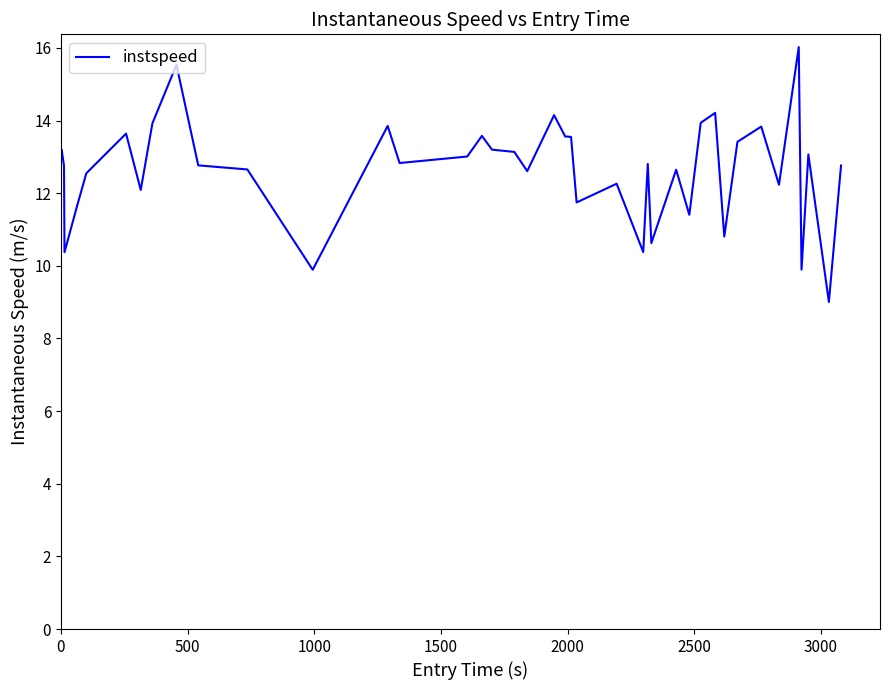

Is this an area chart (filled region under the line)?

No